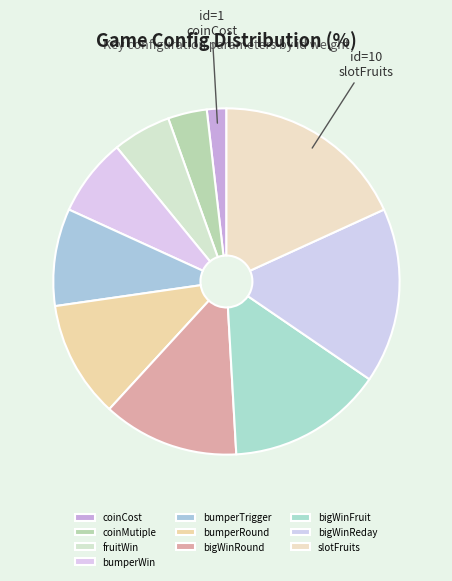

To the nearest percent, what percentage of the pie is bigWinFruit?

15%